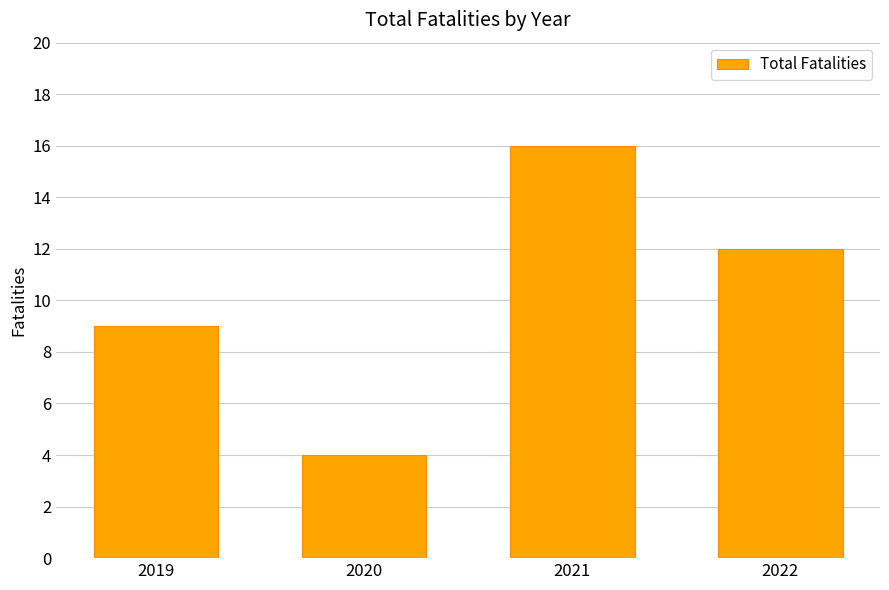

What is the difference between the second highest and minimum values?

8